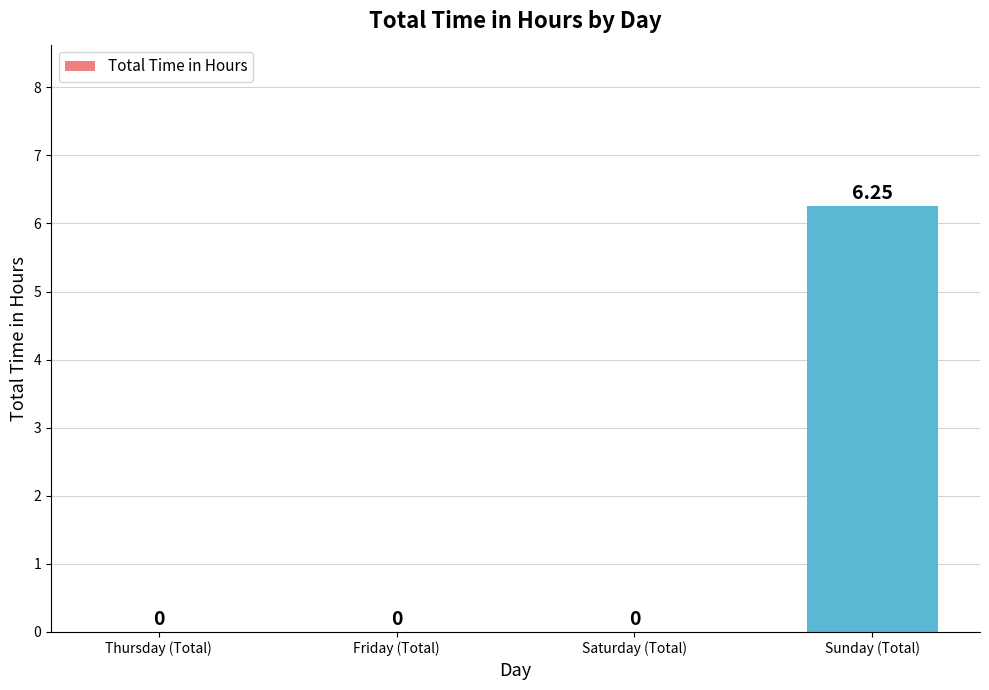

Which has a higher value, Friday (Total) or Sunday (Total)?

Sunday (Total)